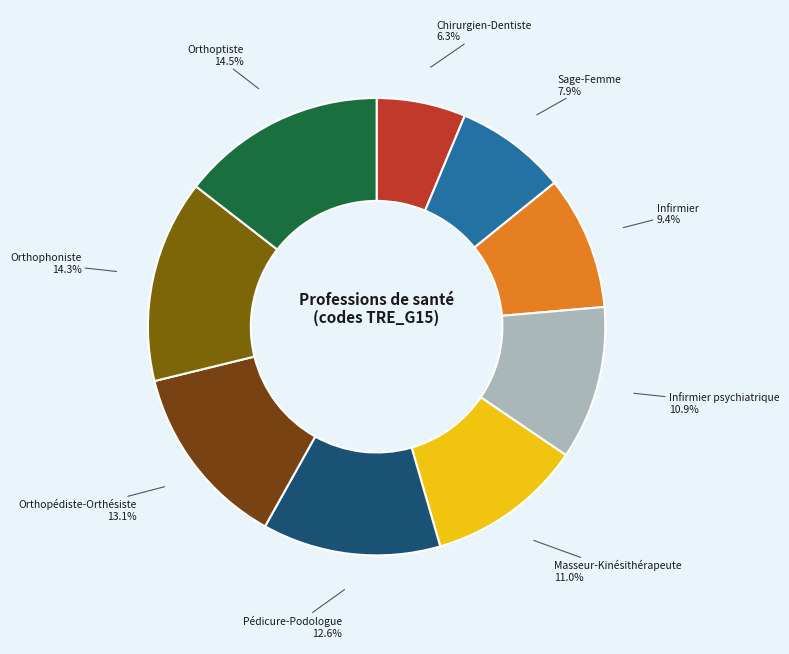

How many segments does this pie chart have?

9